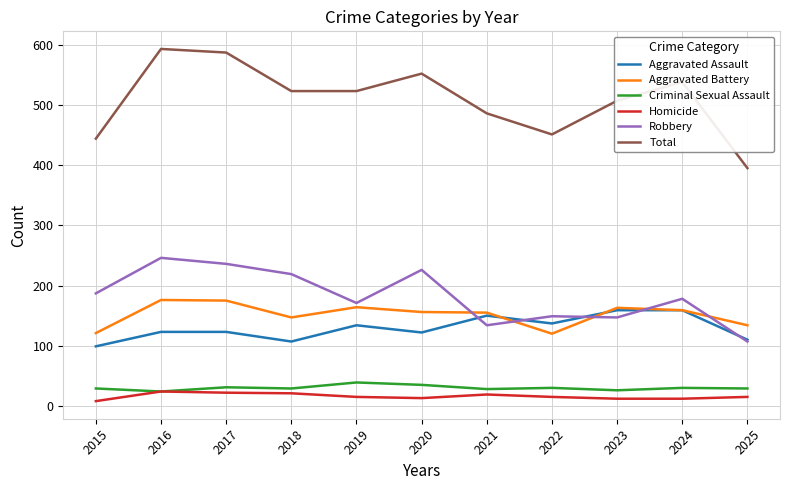

What is the maximum value for Aggravated Assault?

159